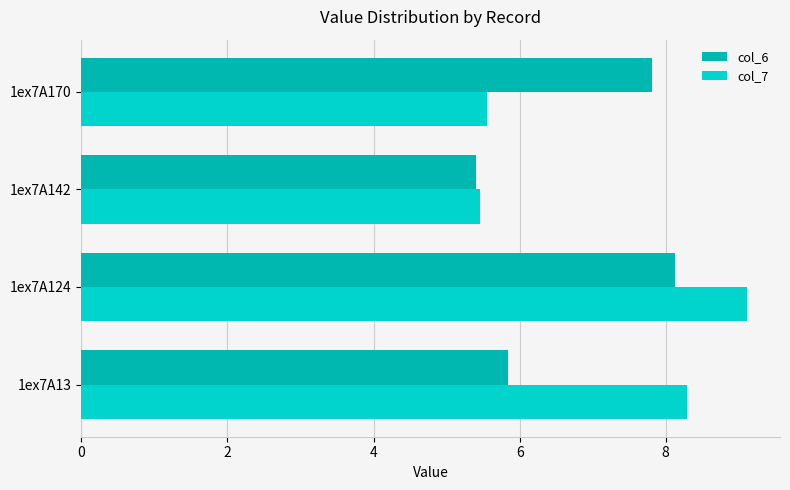

How many values in the col_6 series are below 7?

2